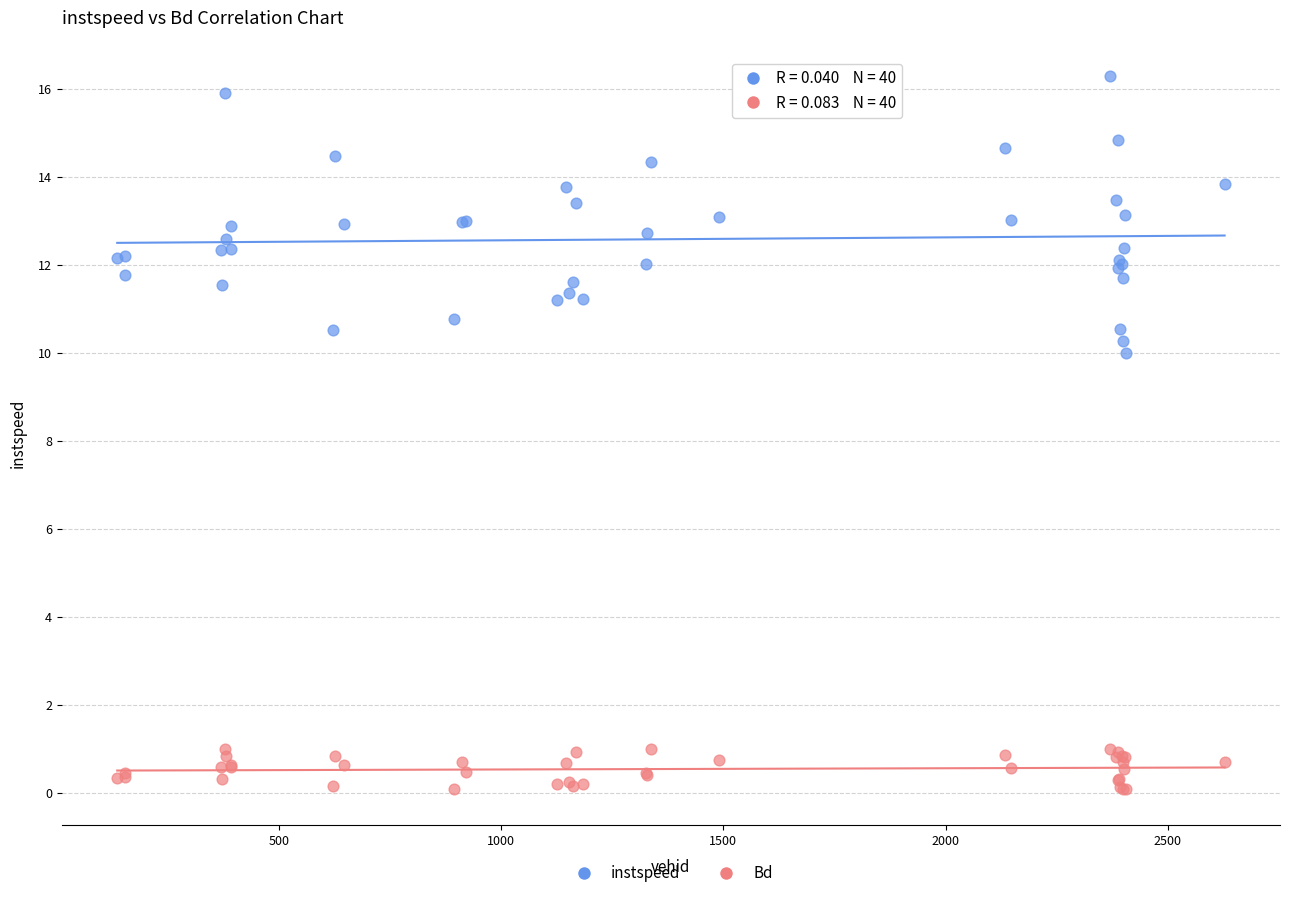

Which series reaches the minimum Y coordinate?

Bd